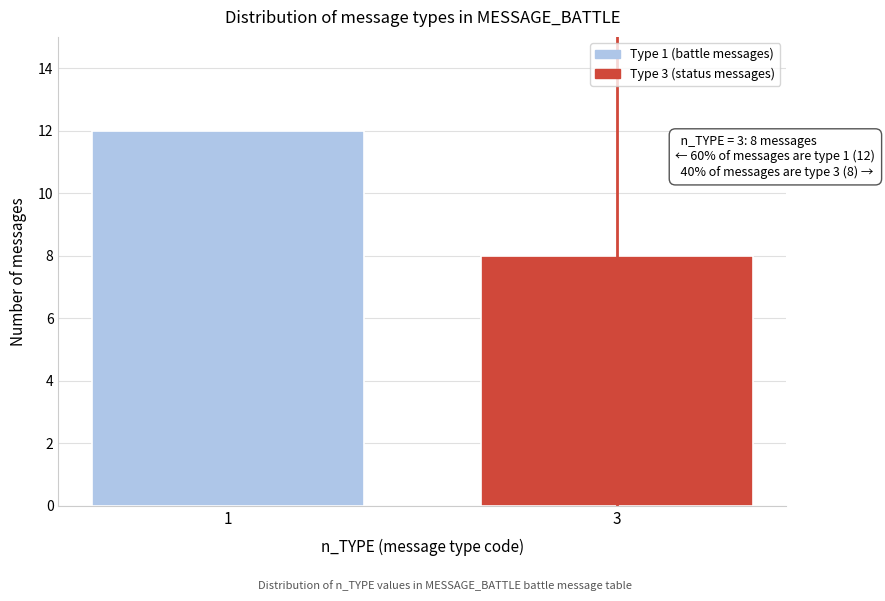

Reading left to right, transcribe all the data shown in this chart.

12	8